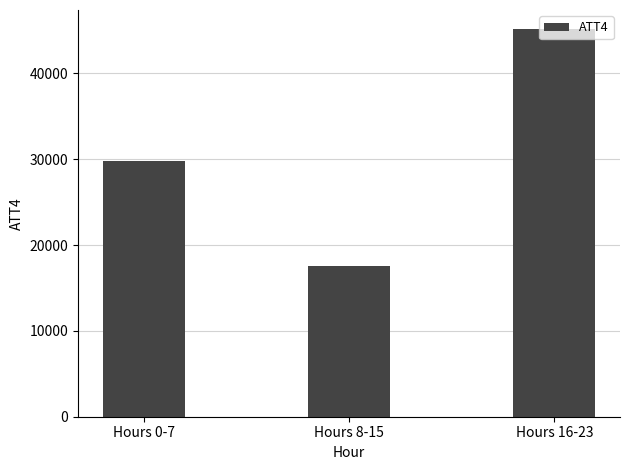

Does the chart contain stacked bars?

No